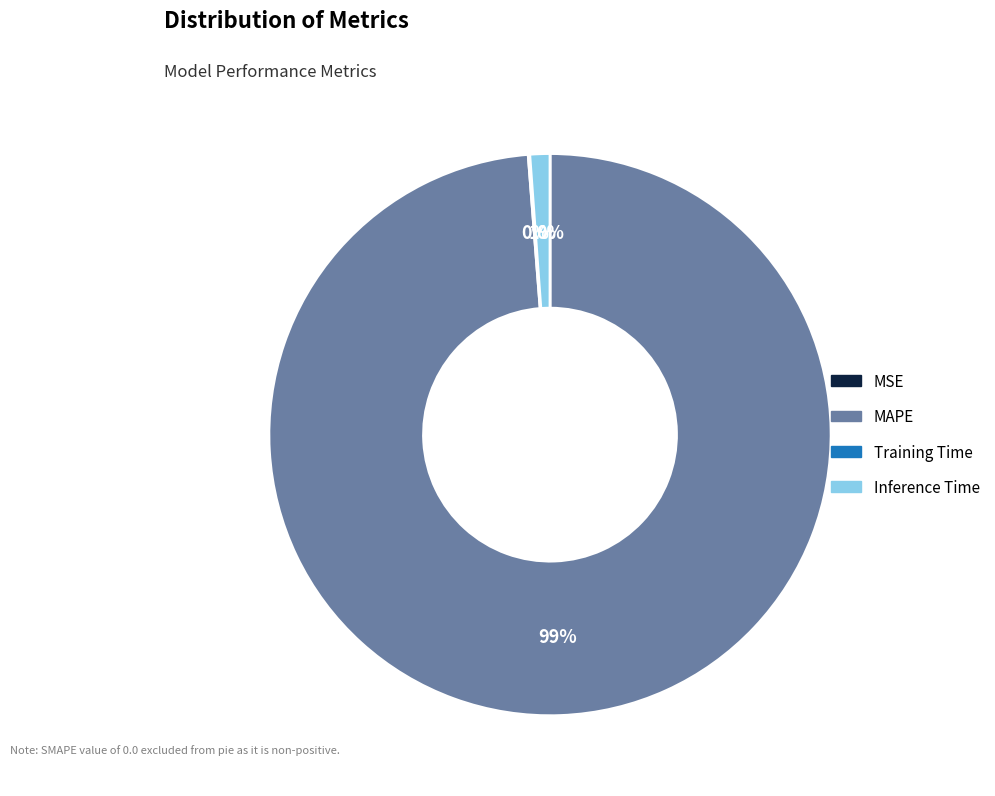

What is the largest slice in the pie chart?

MAPE